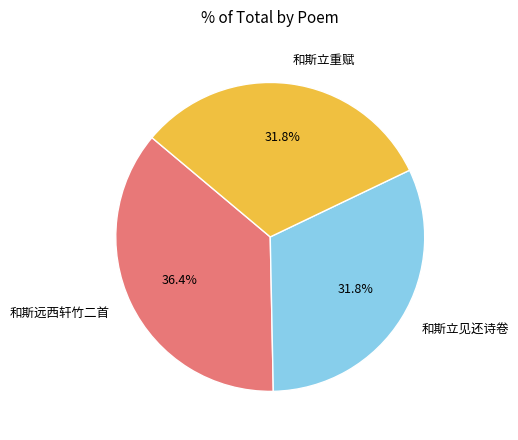

Between 和斯立见还诗卷 and 和斯远西轩竹二首, which is larger?

和斯远西轩竹二首